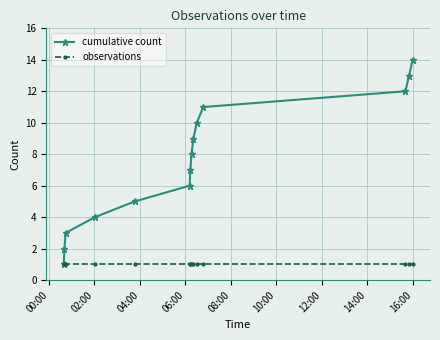

What are all the series names shown in the legend?

cumulative count, observations